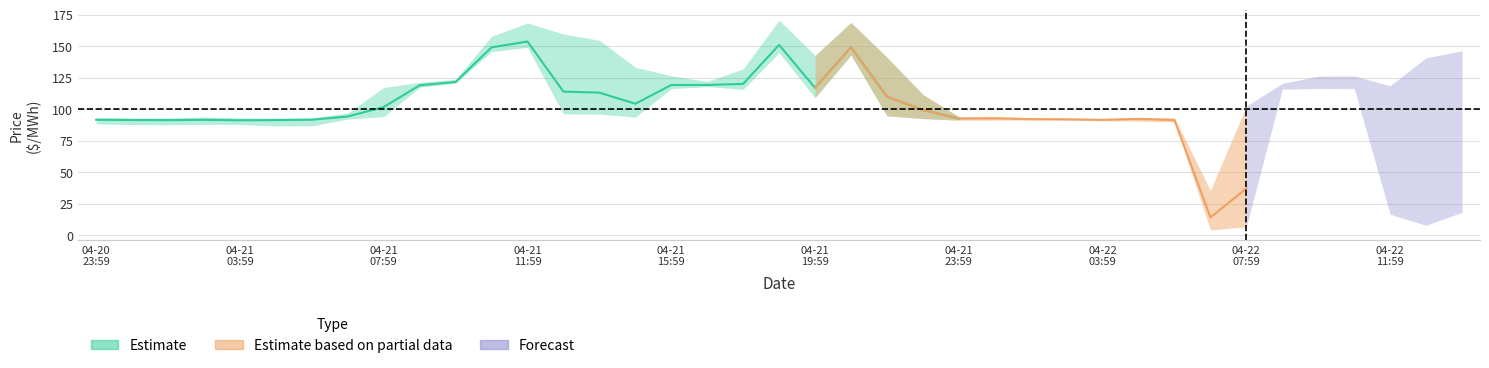

What position from the right is 2021-04-21 00:59?

38